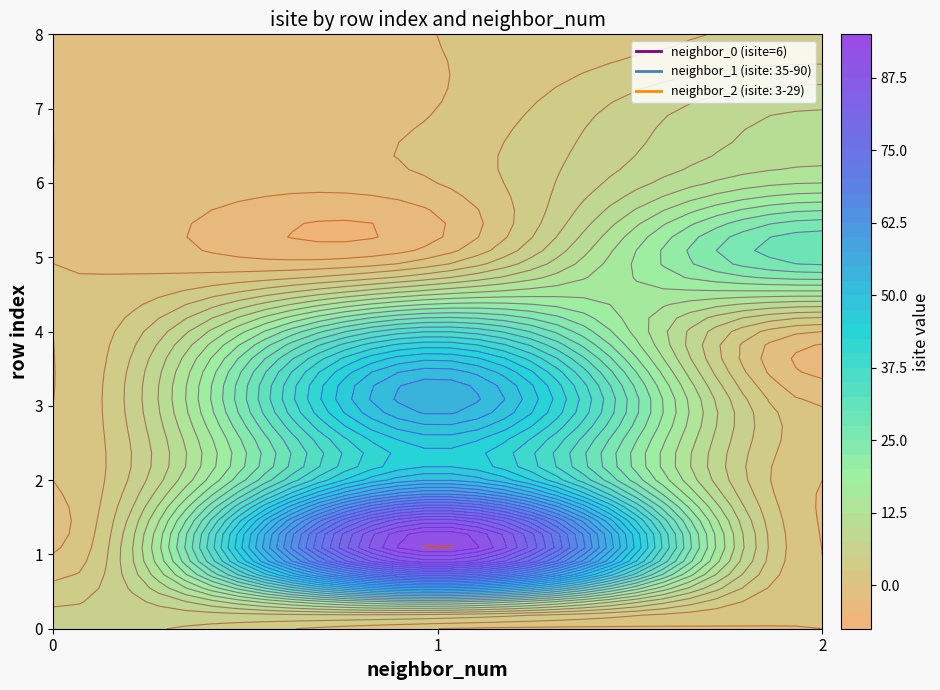

What is the sum of all neighbor_num values?

12